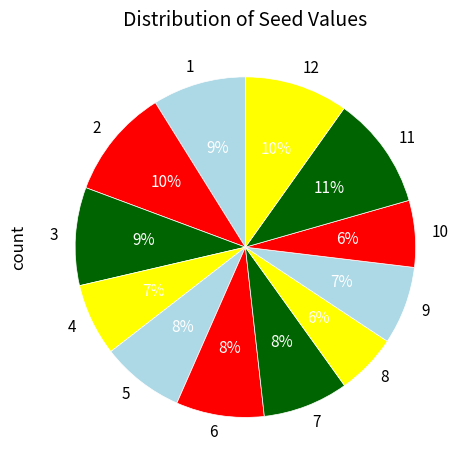

Combined, do 5 and 4 account for over 50%?

No